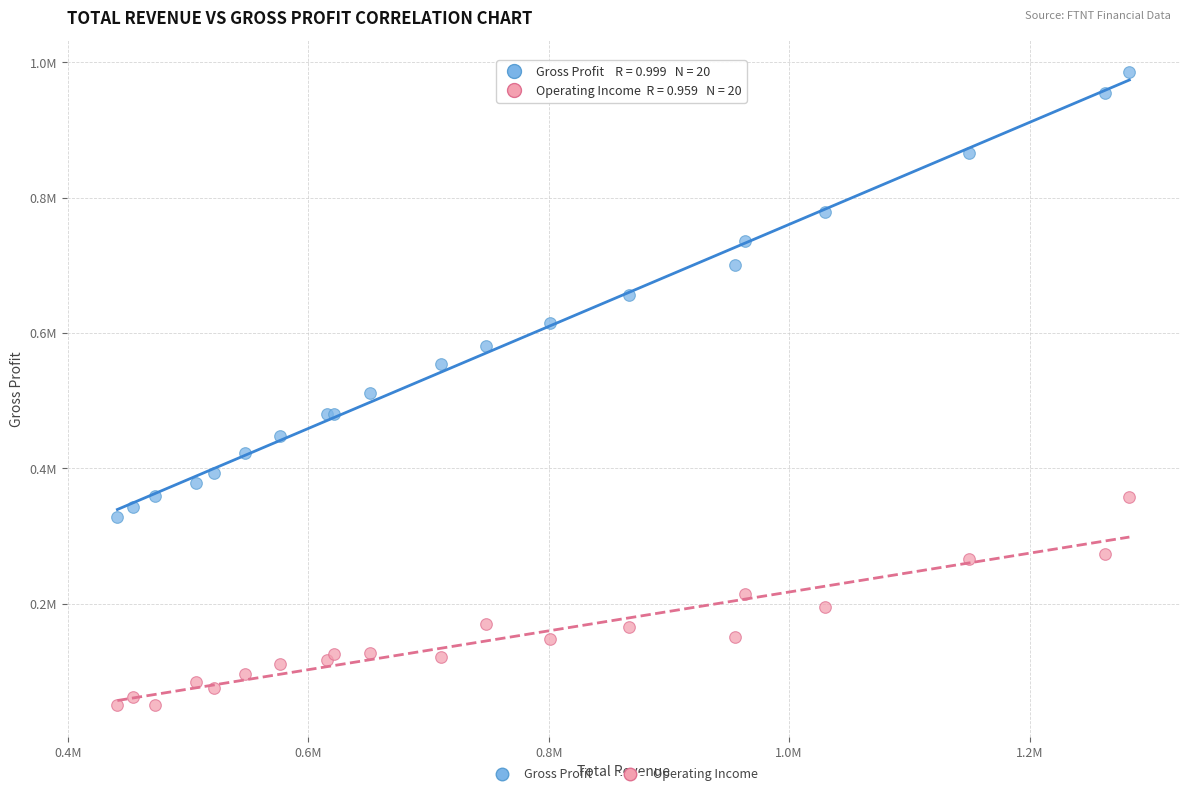

Which series contains the highest Y value?

Gross Profit